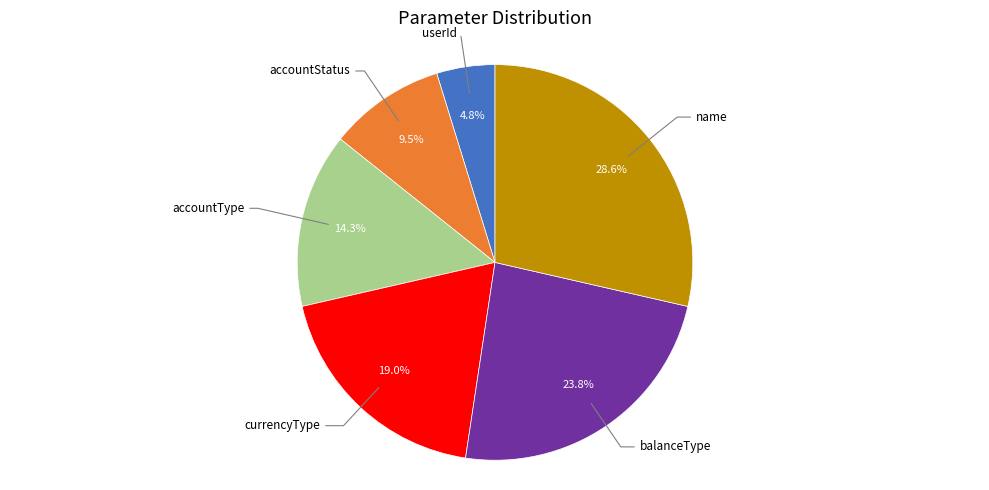

Does any single category account for the majority?

No